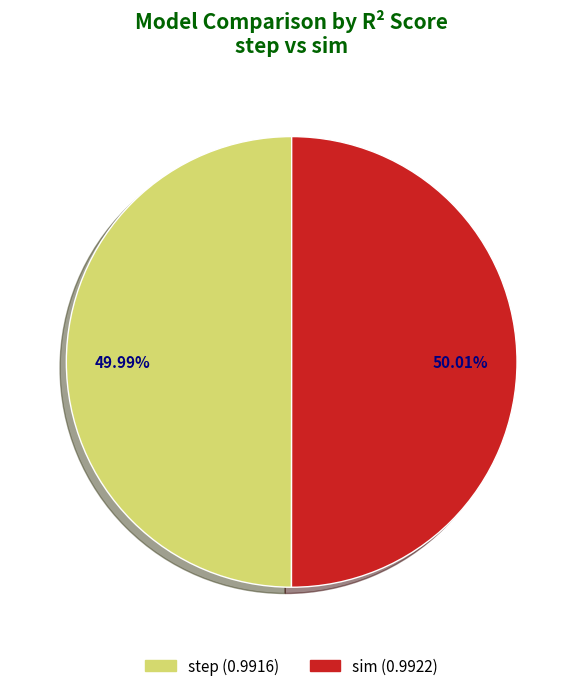

How many slices are in this pie chart?

2